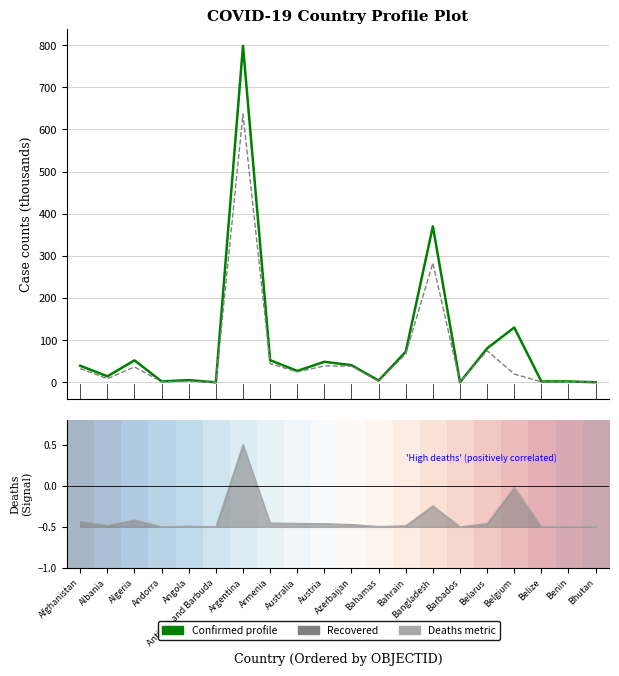

How many lines are shown in the chart?

3